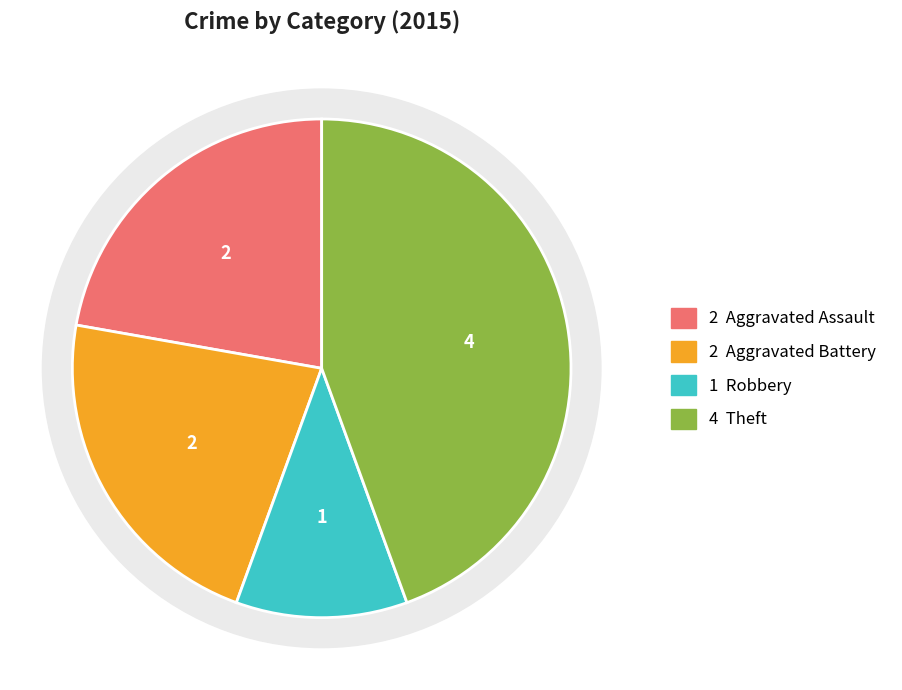

What is the largest slice in the pie chart?

Theft